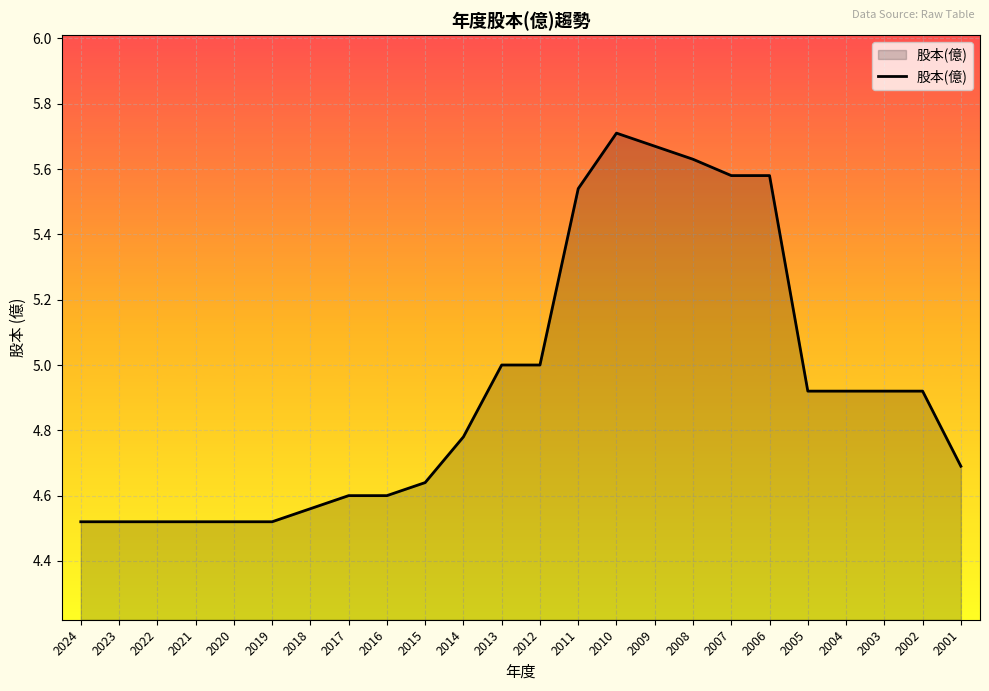

The chart shows a value of 2.8 at 2020. True or false?

False